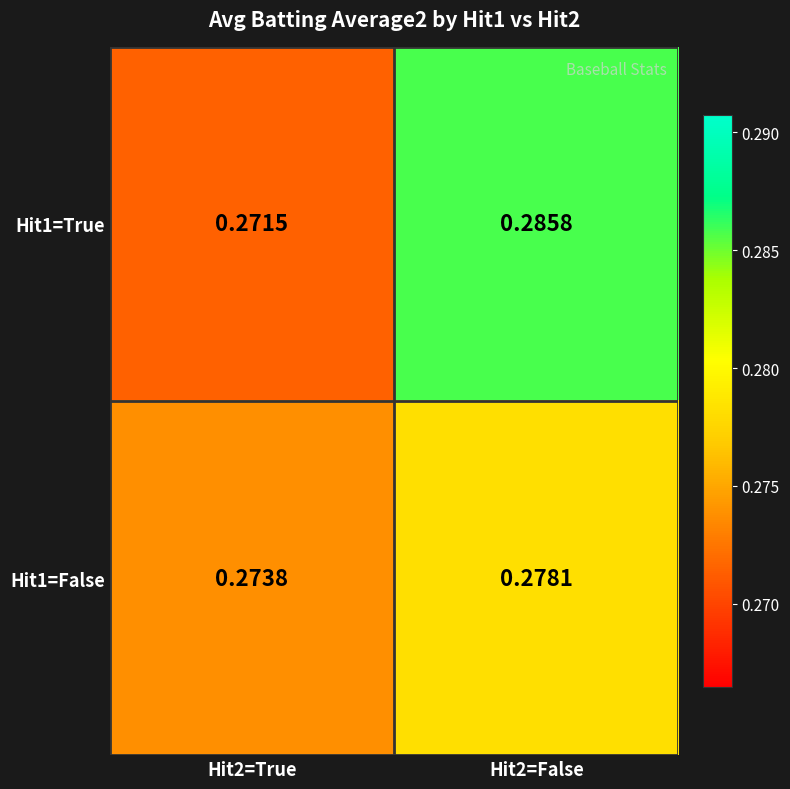

Which series has the largest range (max minus min)?

Hit1=True